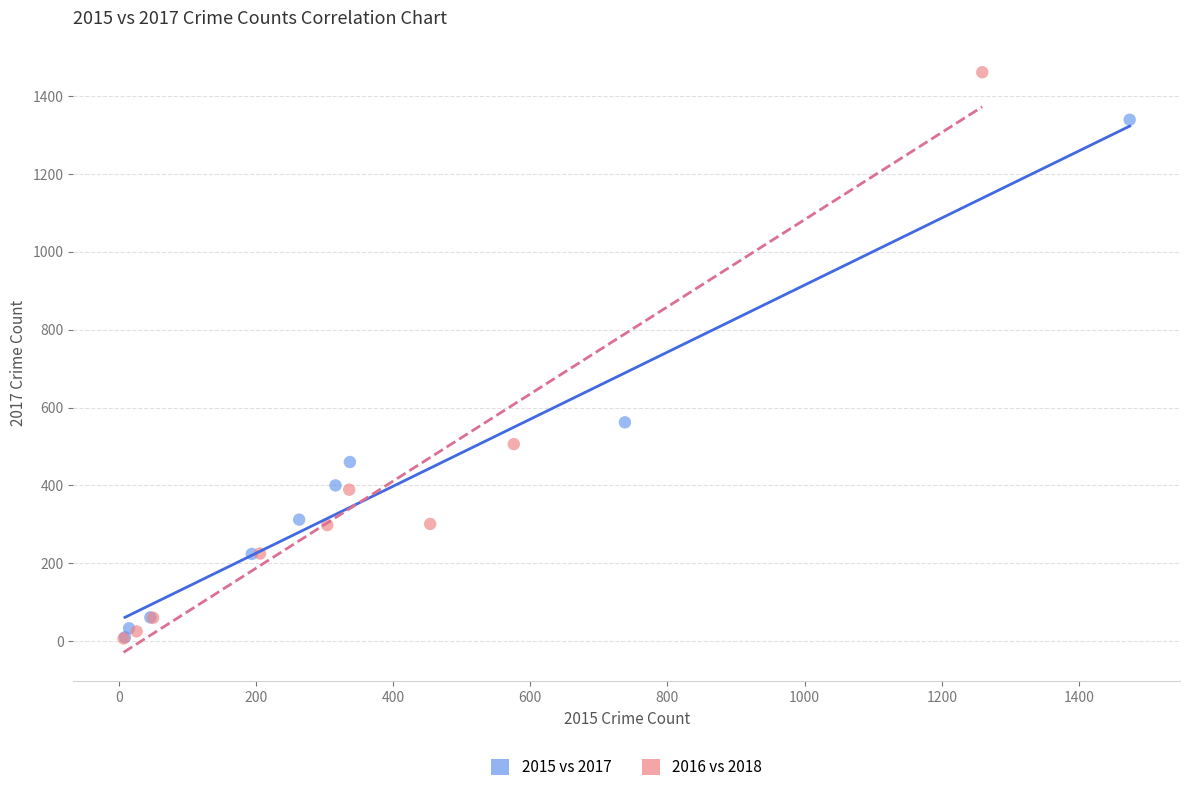

Which series has the largest Y range (max minus min)?

2016 vs 2018